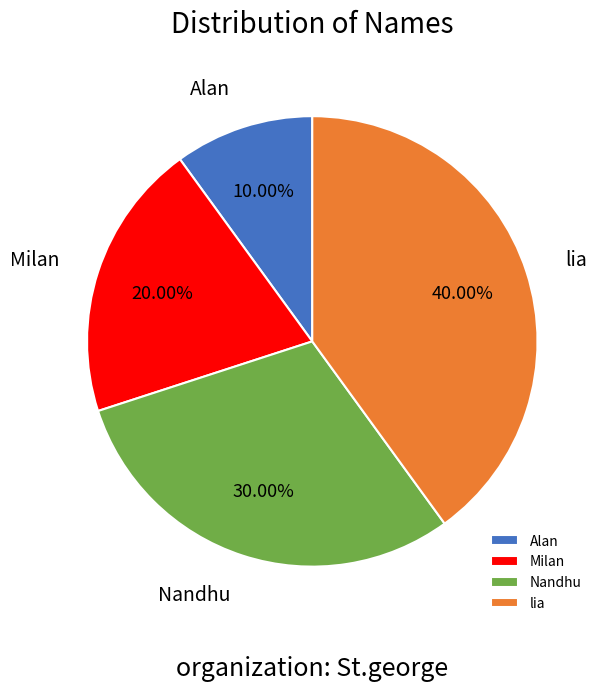

Approximately how many times larger is the value at Milan compared to Nandhu?

0.7